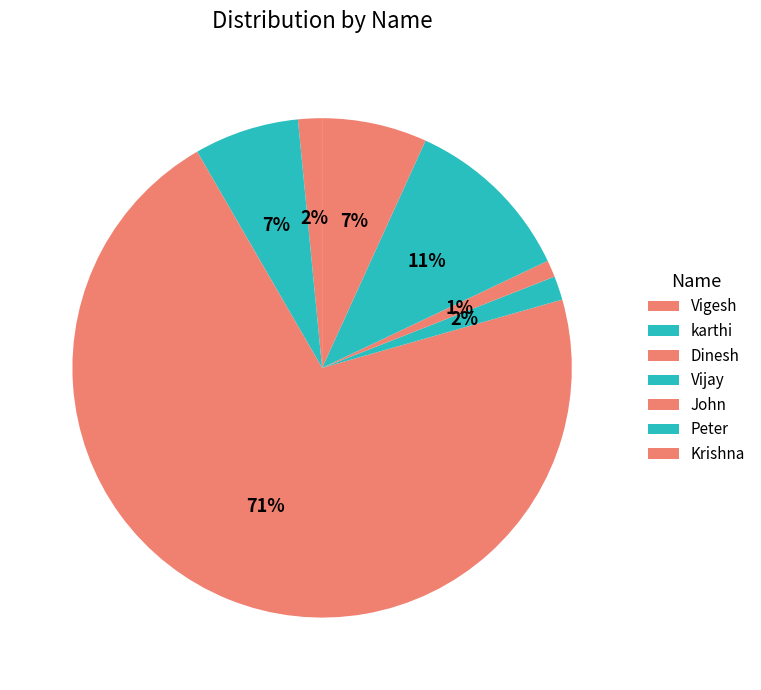

To the nearest percent, what portion does John represent?

1%